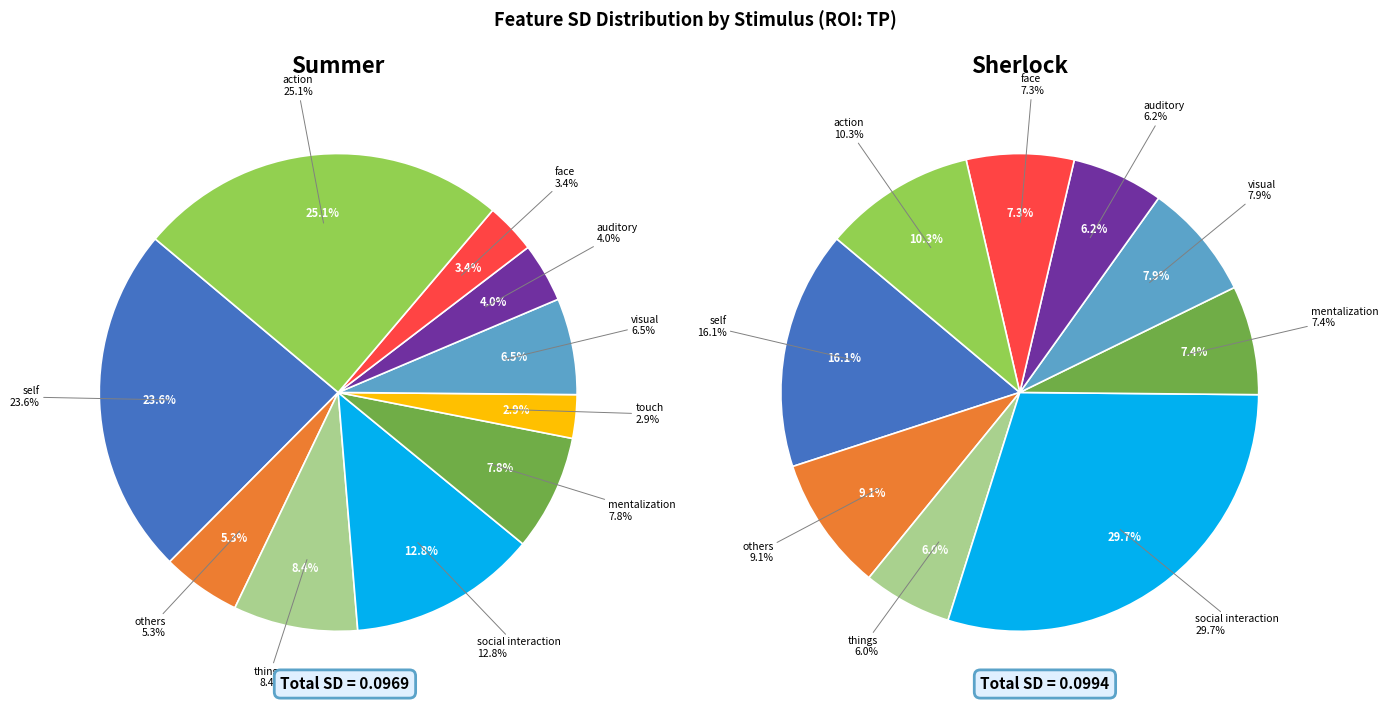

Combined, do auditory and action account for over 50%?

No